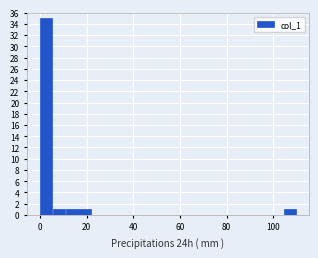

Around what value on the x-axis is the tallest bar? Give the approximate position of its centre, as read against the axis.

2